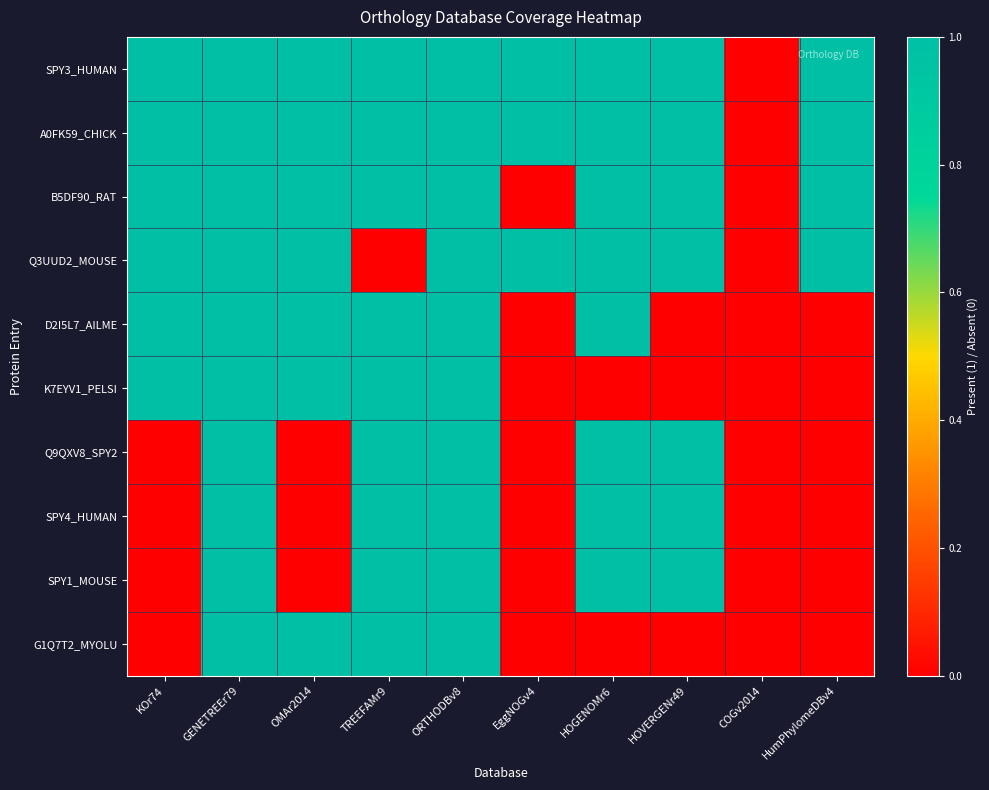

Between HOGENOMr6 and HOVERGENr49, which series saw the biggest shift?

D2I5L7_AILME